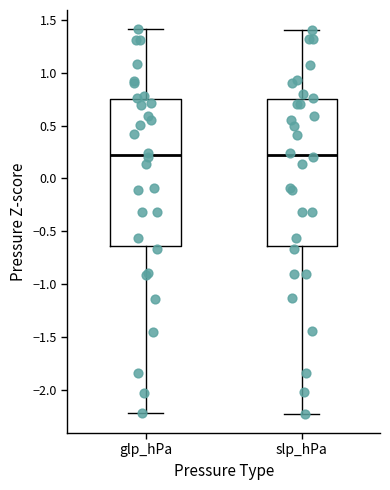

Reading left to right, transcribe this box plot: for each box, give where its median line is, the range the box spans, and where its two whiskers end, as read against the y-axis. The values are not printed on the chart, so give them approximately, as read against the axis.

glp_hPa: median 0.20, box -0.65 to 0.75, whiskers -2.20 to 1.40
slp_hPa: median 0.20, box -0.65 to 0.75, whiskers -2.20 to 1.40